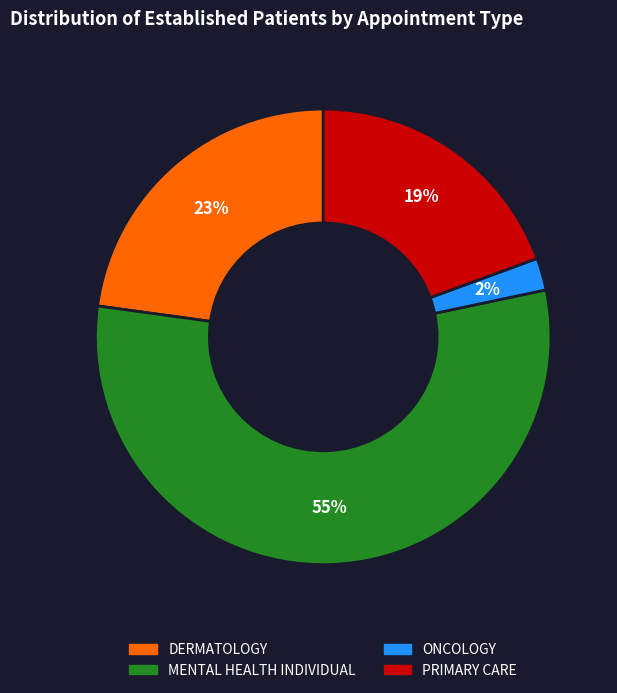

What percentage is the ONCOLOGY slice, to the nearest percent?

2%